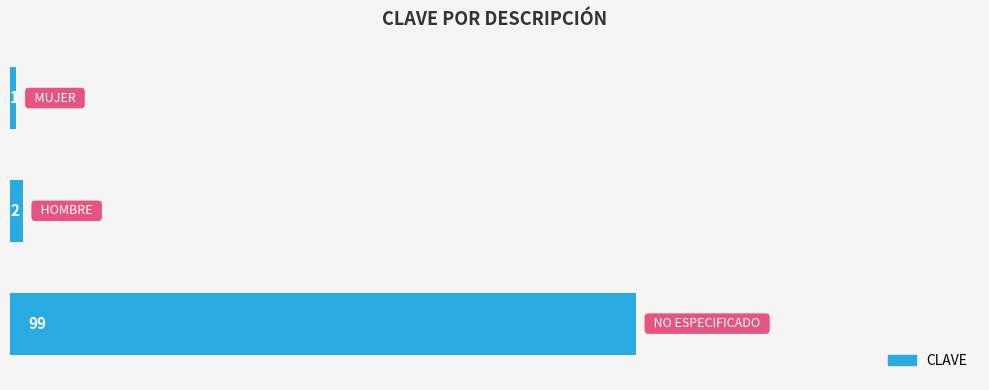

What is the maximum value shown in the chart?

99